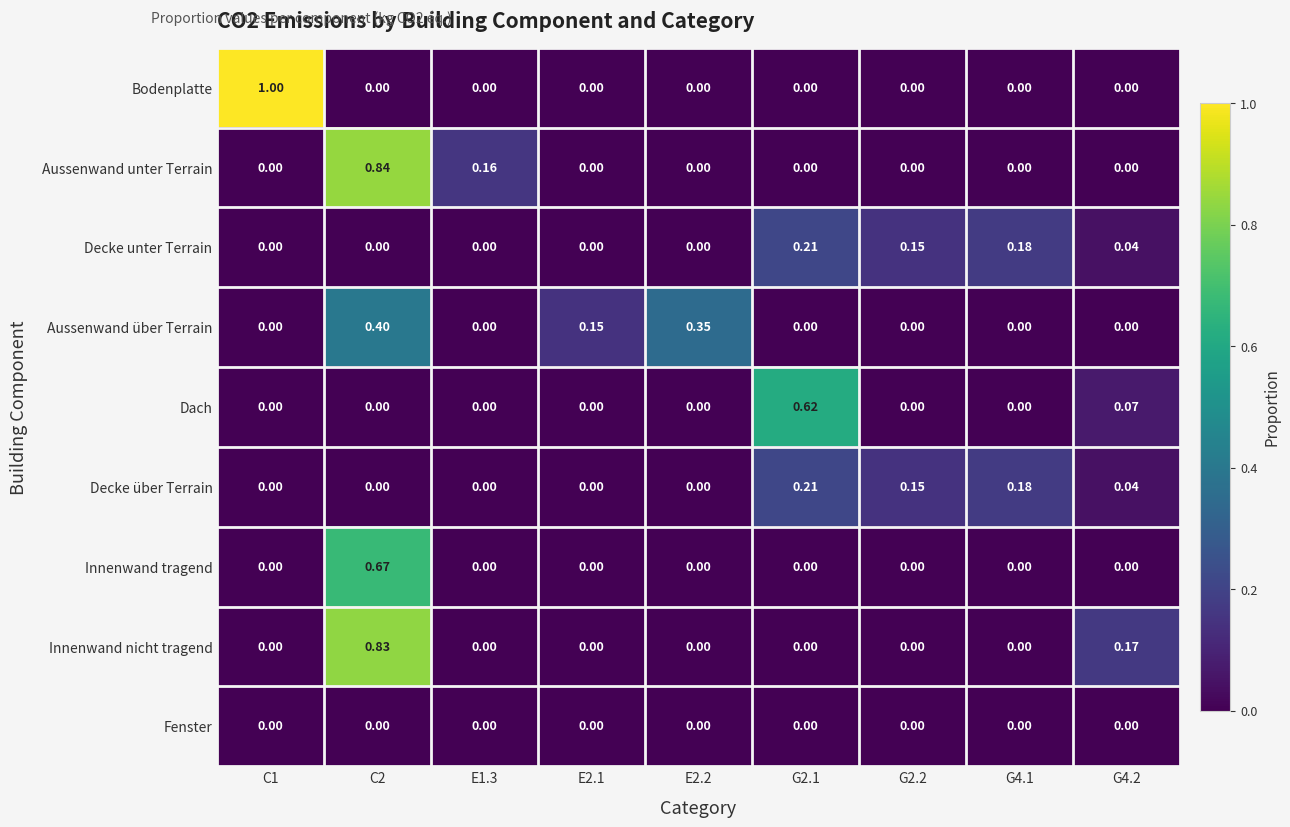

Which series has the widest spread of values?

Bodenplatte